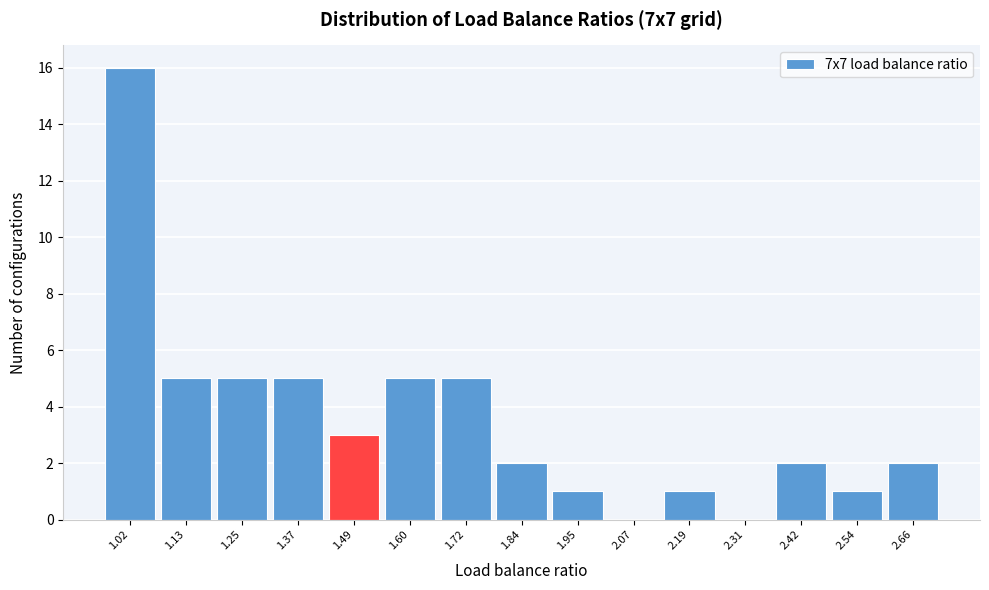

Reading right to left, transcribe all the data shown in this chart.

2.66=2	2.54=1	2.42=2	2.31=0	2.19=1	2.07=0	1.95=1	1.84=2	1.72=5	1.60=5	1.49=3	1.37=5	1.25=5	1.13=5	1.02=16